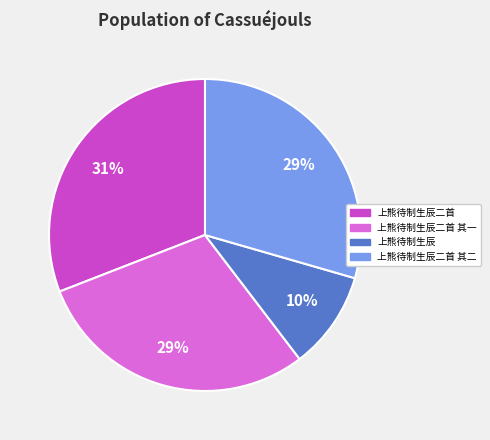

True or false: 上熊待制生辰二首 其一 accounts for 29% of the total.

True